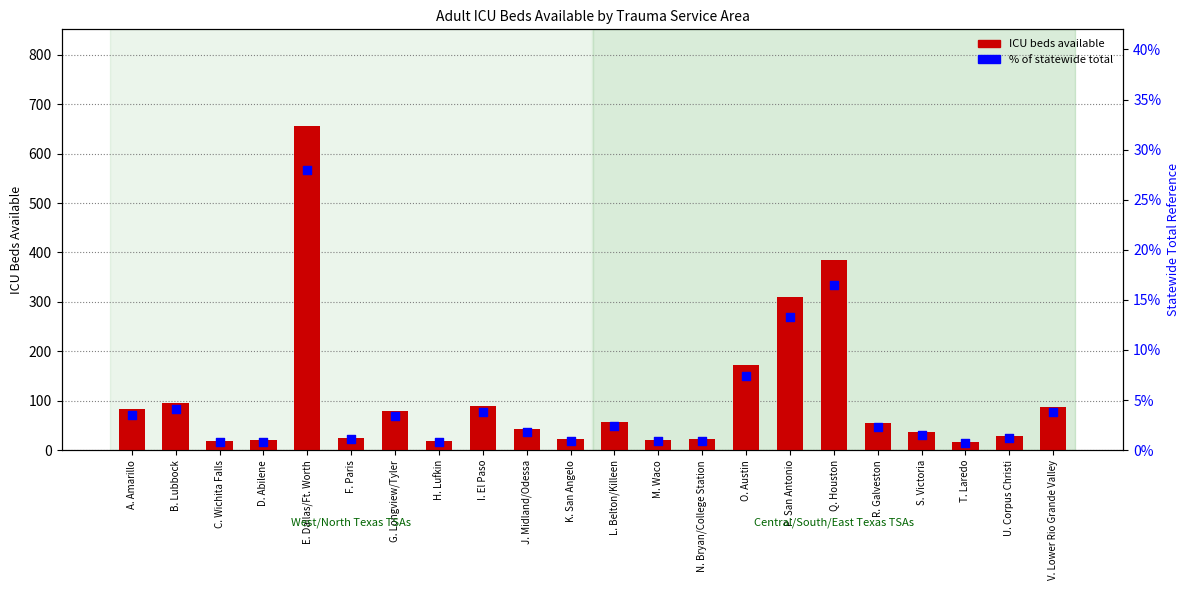

Which series contains the lowest Y value?

% of statewide total